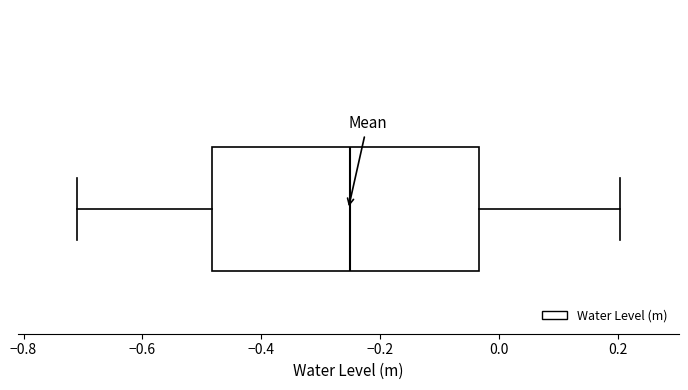

Where is the right edge of the box on the x-axis? The values are not printed on the chart, so give them approximately, as read against the axis.

-0.04